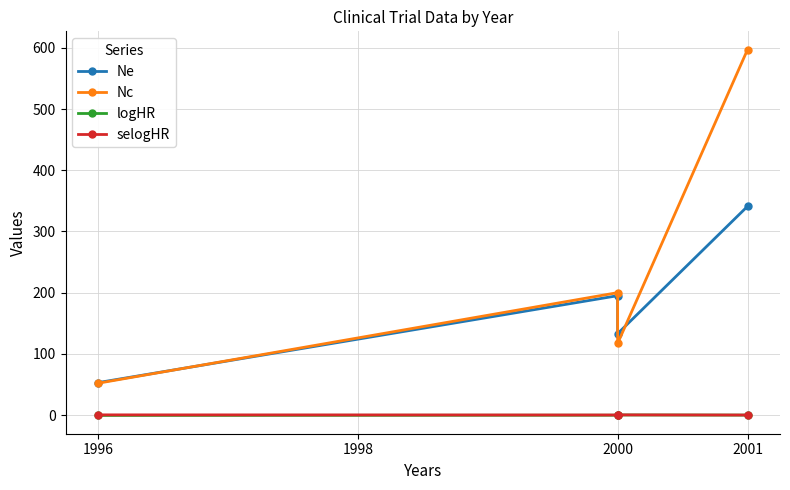

What is the sum of all logHR values?

-0.7